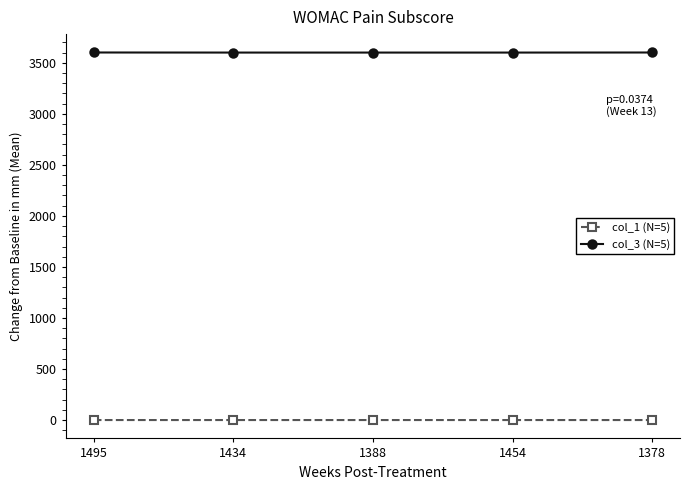

The value of col_3 (N=5) at 1388 is 1905.8. True or false?

False